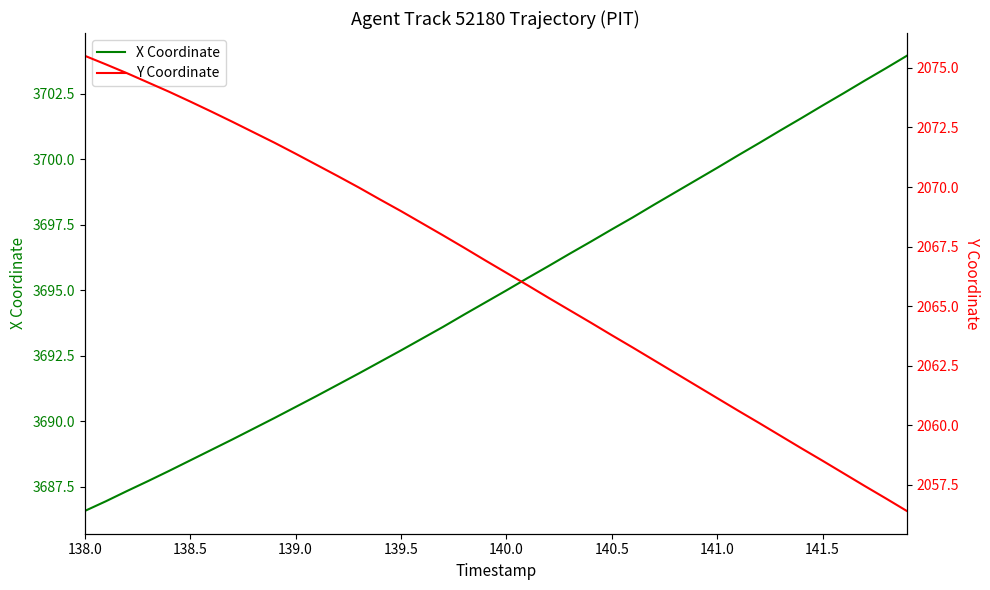

How many categories are shown in the chart?

40